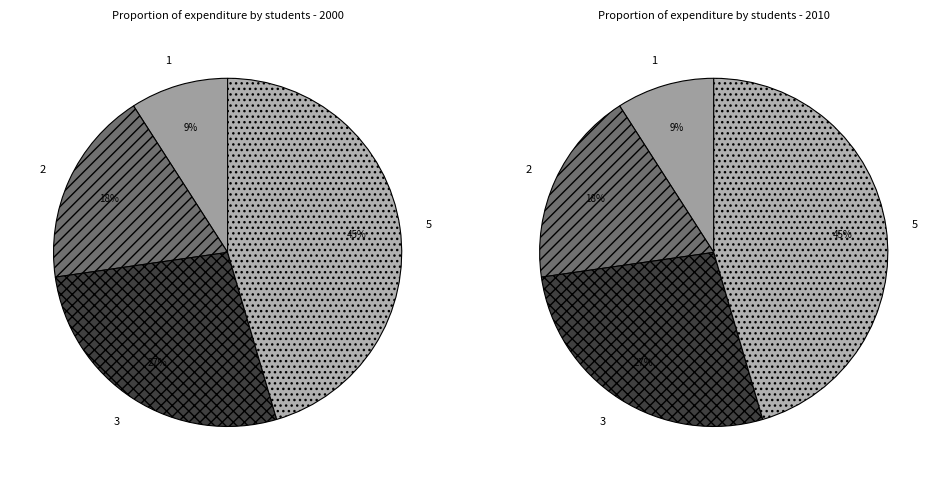

Approximately how many times larger is the value at 5 compared to 1?

5.0